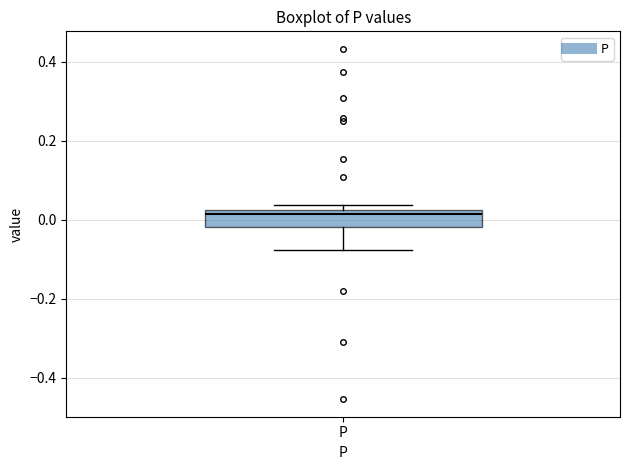

Read this box plot against the y-axis: the position of the median line, the range covered by the box, and the ends of both whiskers. The values are not printed on the chart, so give them approximately, as read against the axis.

median 0.02 (just below the box's upper edge), box -0.02 to 0.02, whiskers -0.08 to 0.04